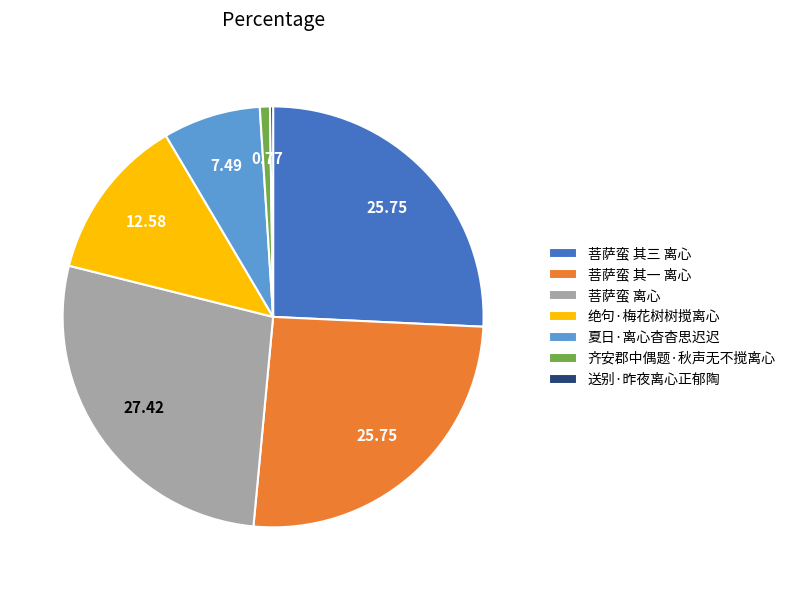

Which category has the biggest portion of the pie?

菩萨蛮 离心